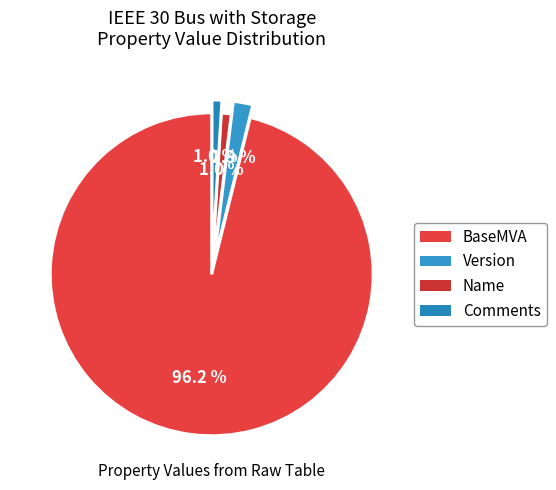

How many slices are in this pie chart?

4